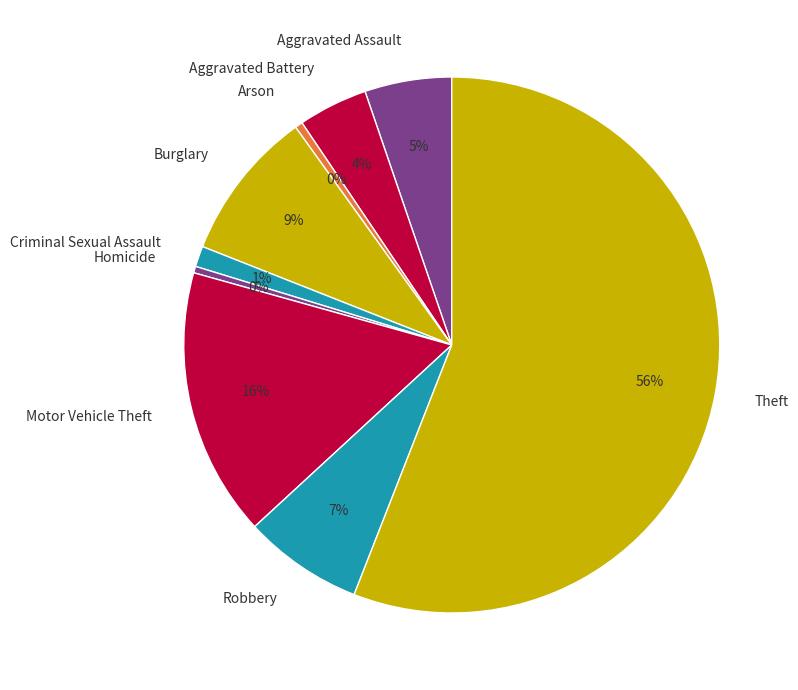

Which category accounts for the majority?

Theft